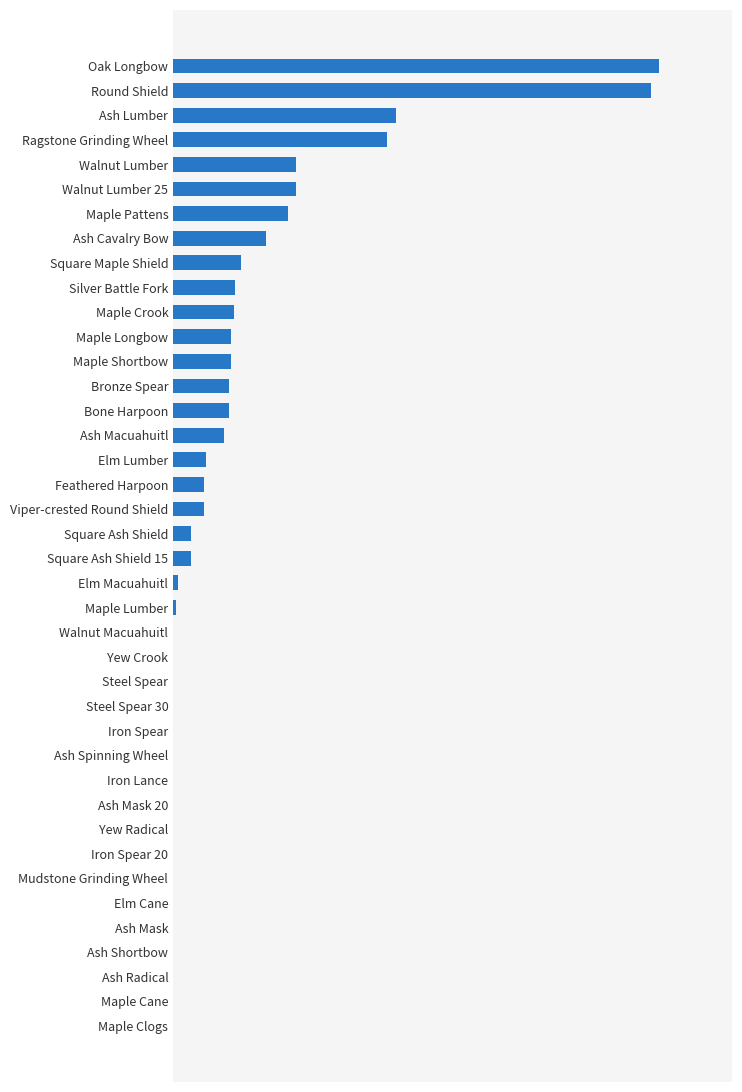

Are the bars horizontal?

Yes